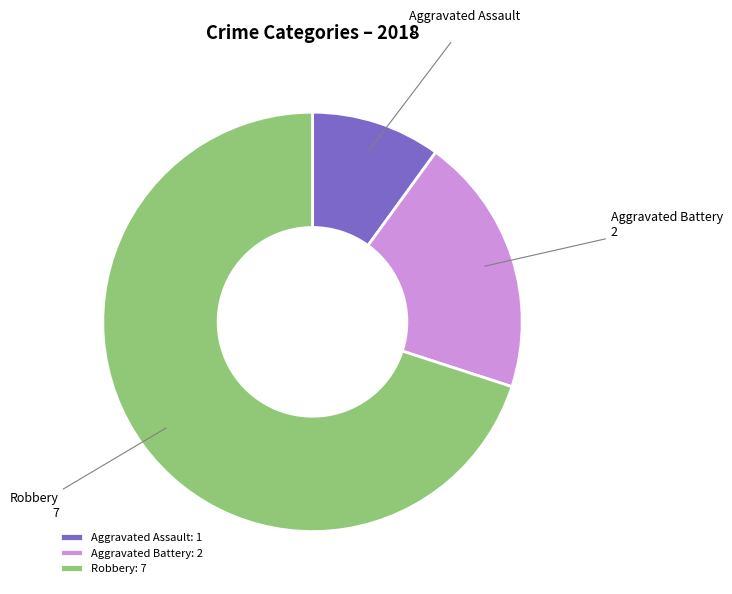

Is there a majority slice in this chart?

Yes